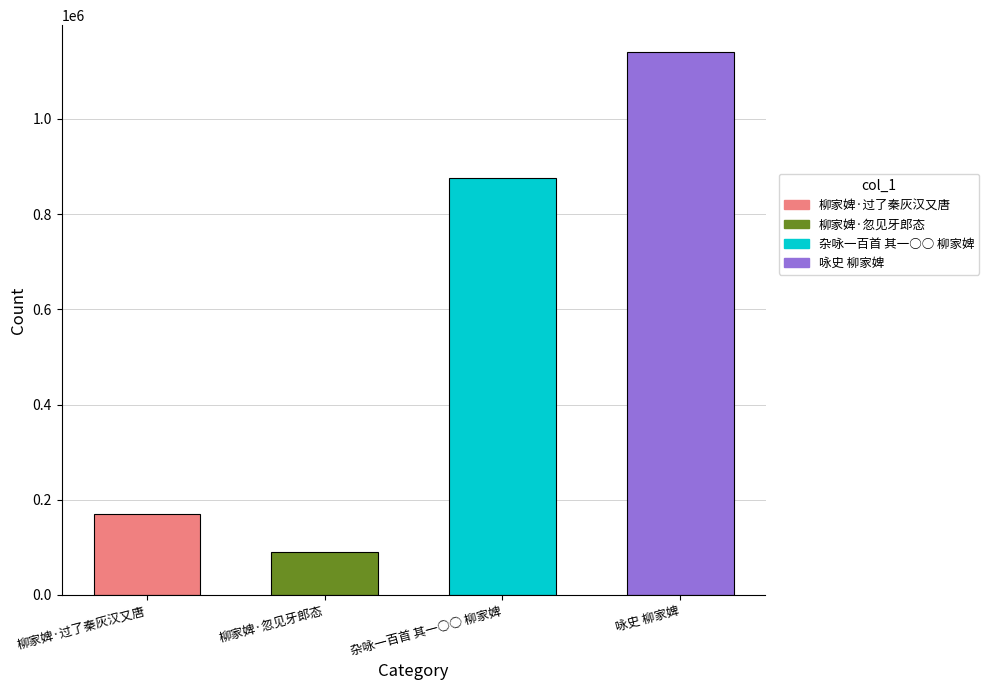

At which label does the data first exceed 875133?

咏史 柳家婢